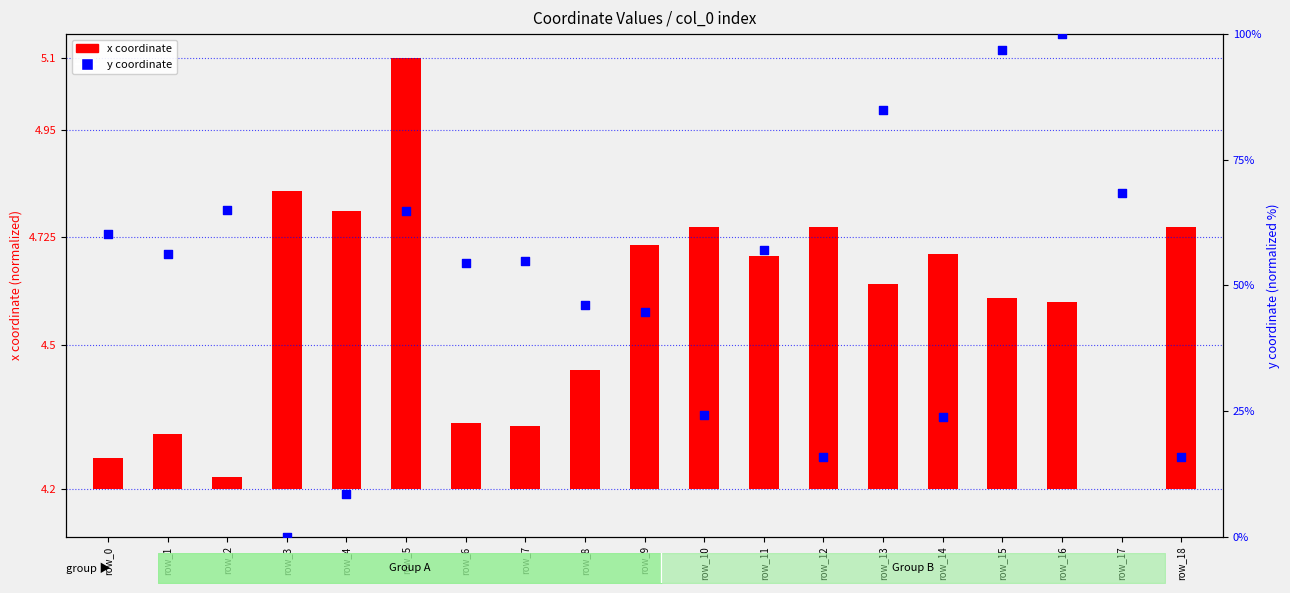

What is the change in value from row_16 to row_18?

-84.1